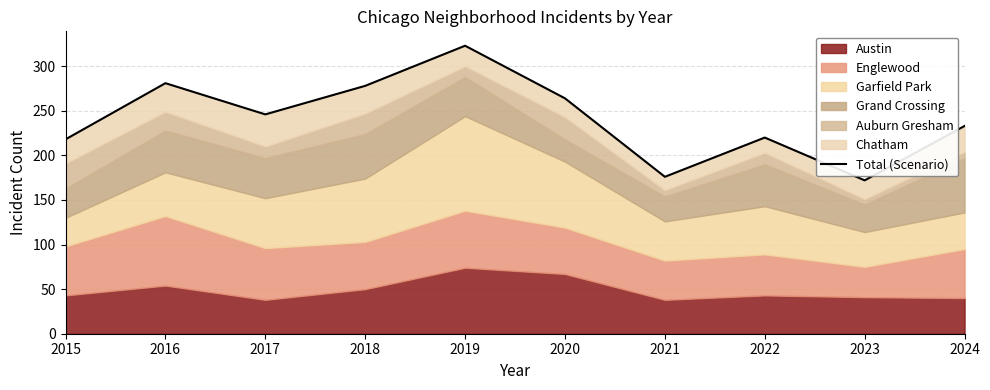

Does the chart display data point markers on the line(s)?

No